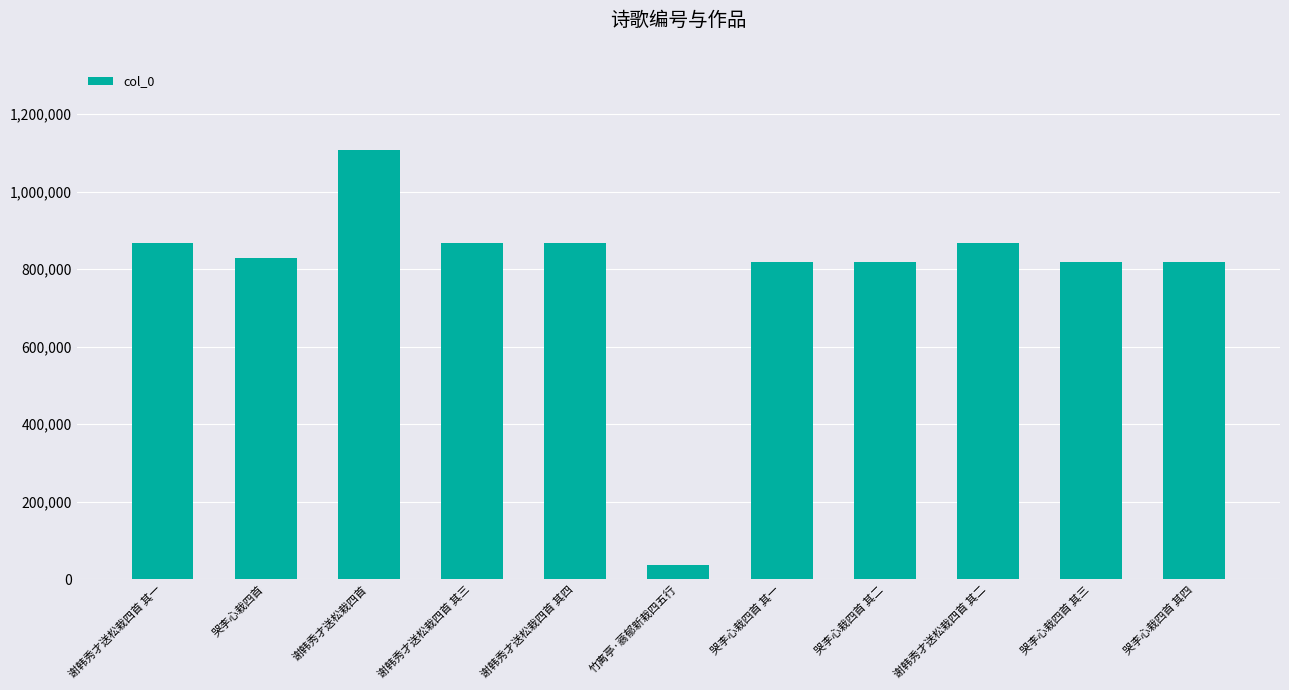

What is the sum of all values?

8715431